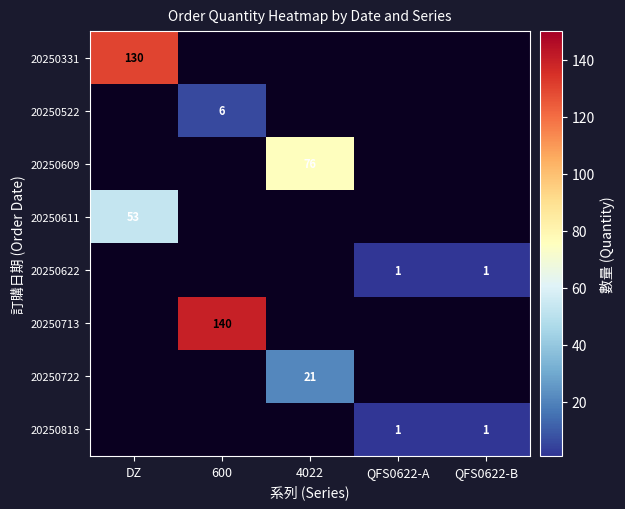

How many distinct data groups are displayed?

8